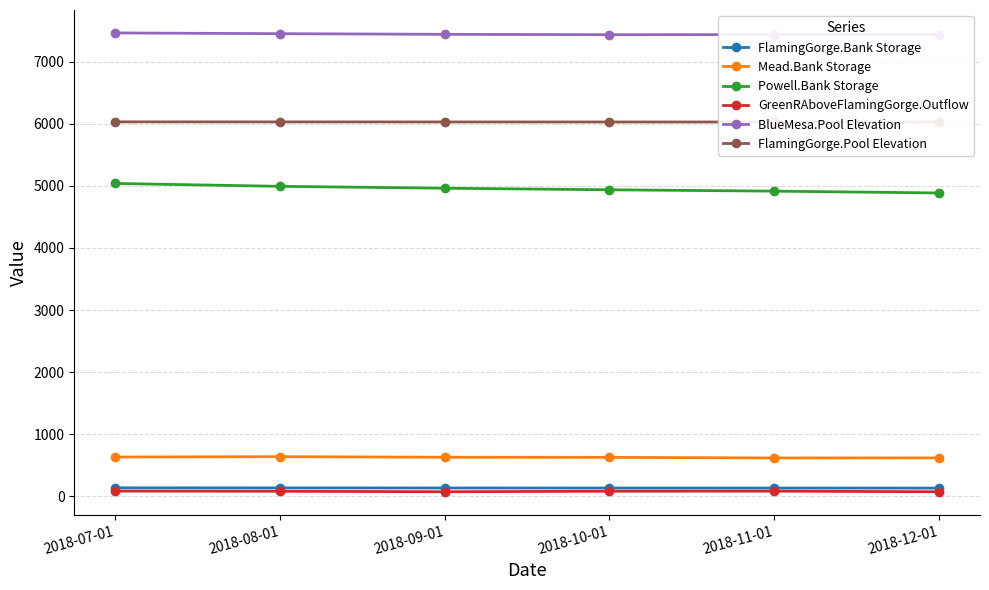

Rank the series by their maximum value, from lowest to highest.

GreenRAboveFlamingGorge.Outflow, FlamingGorge.Bank Storage, Mead.Bank Storage, Powell.Bank Storage, FlamingGorge.Pool Elevation, BlueMesa.Pool Elevation